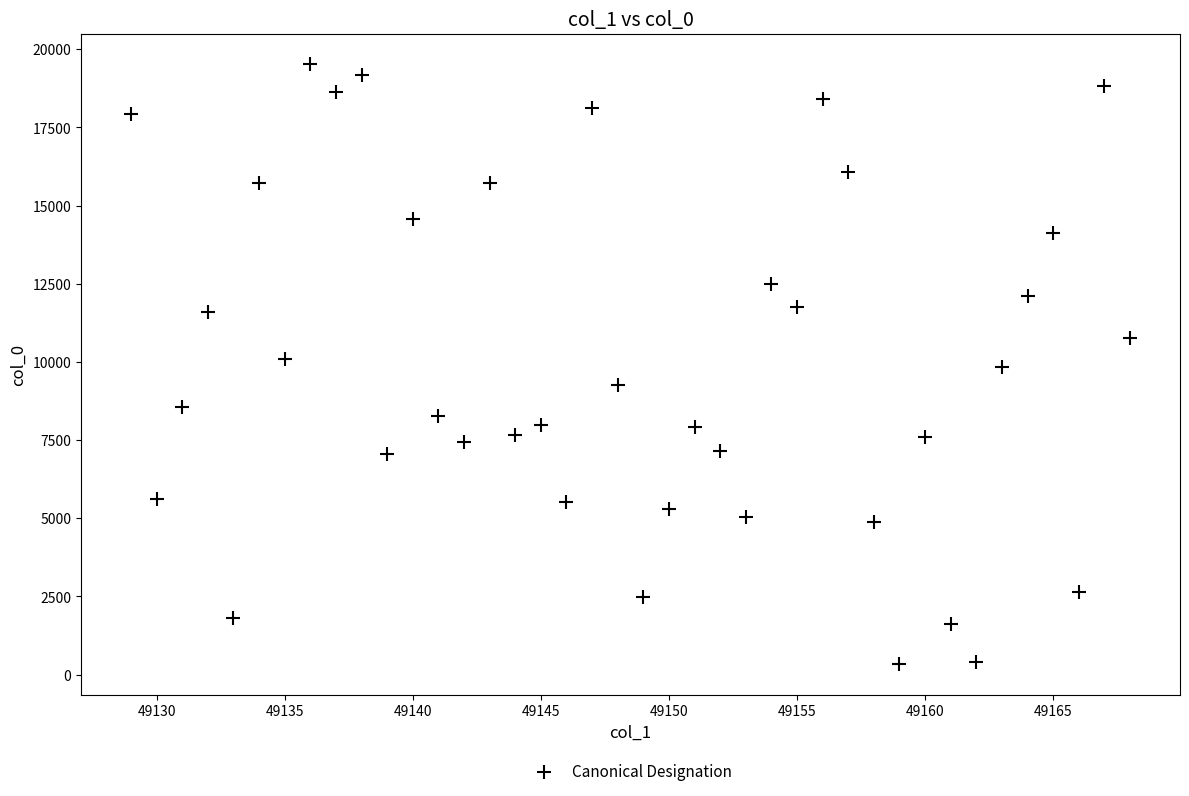

What is the range of X values (max minus min)?

39